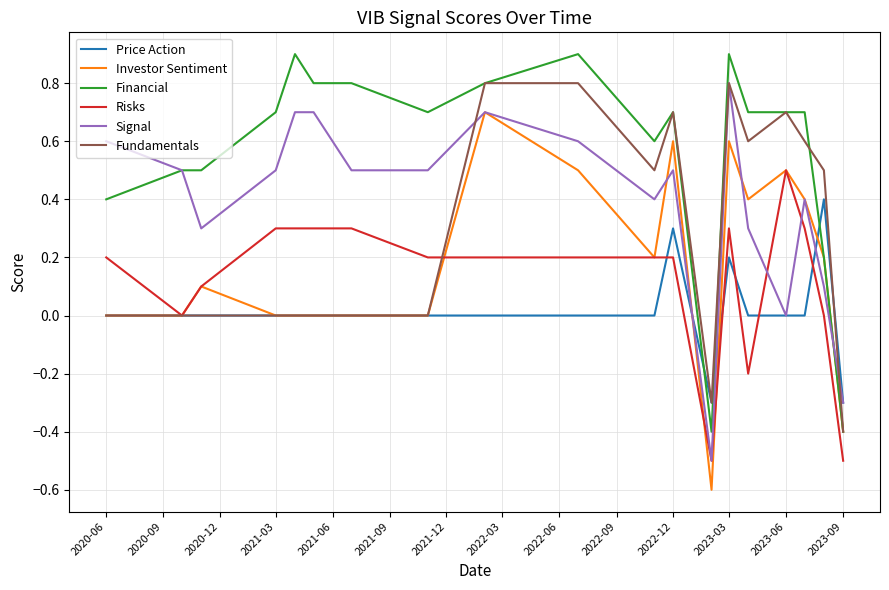

Which series has the largest total across all categories?

Financial